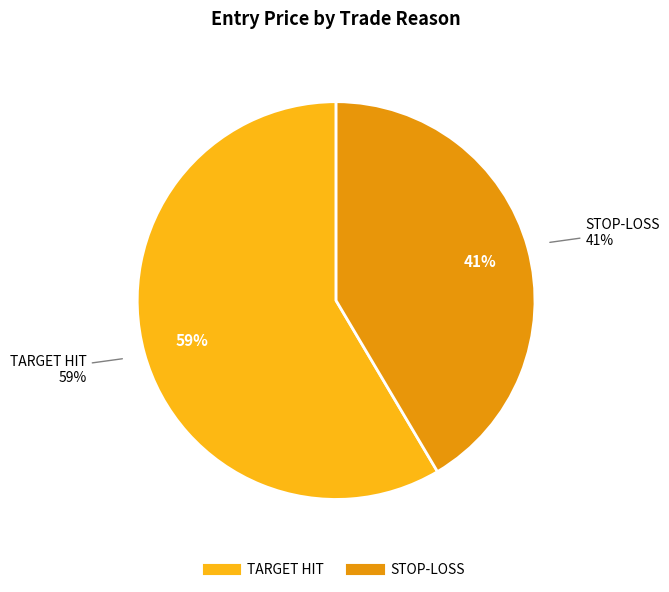

Does STOP-LOSS represent more than half of the total?

No